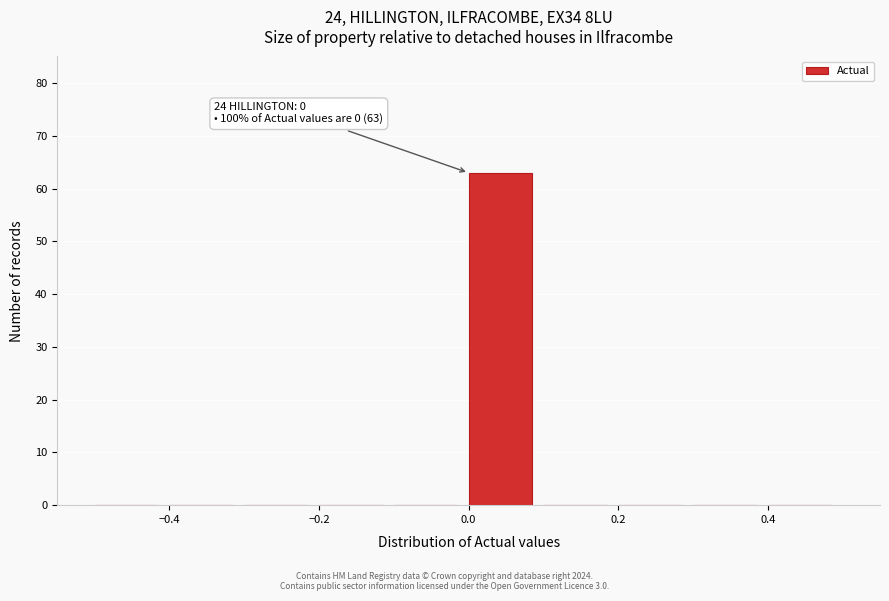

Over which range of the x-axis is the bar tallest?

0.0 to 0.1